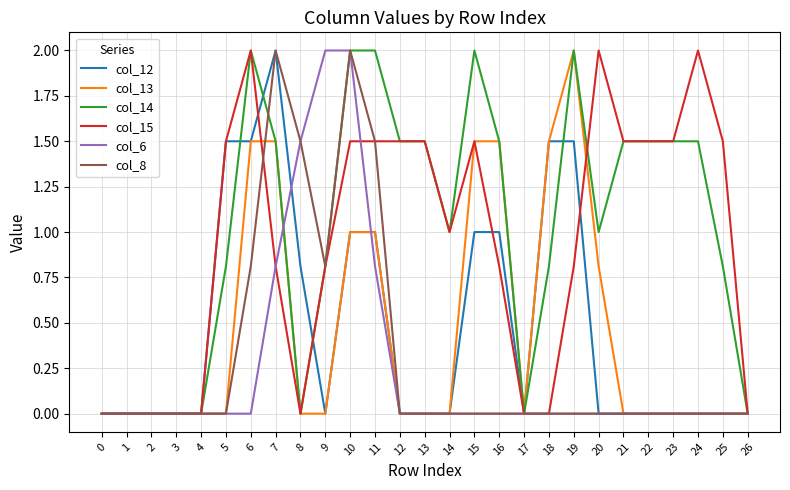

At which category is the sum across all series the highest?

10